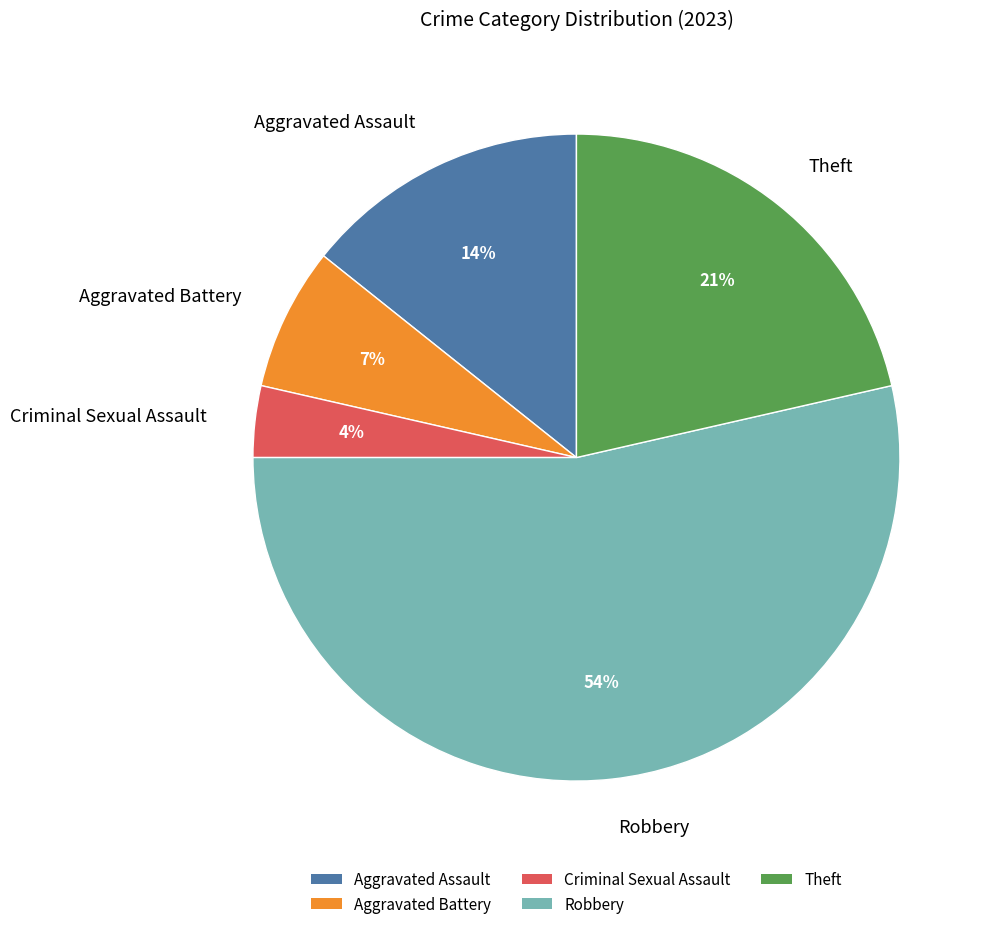

To the nearest percent, what portion does Theft represent?

21%